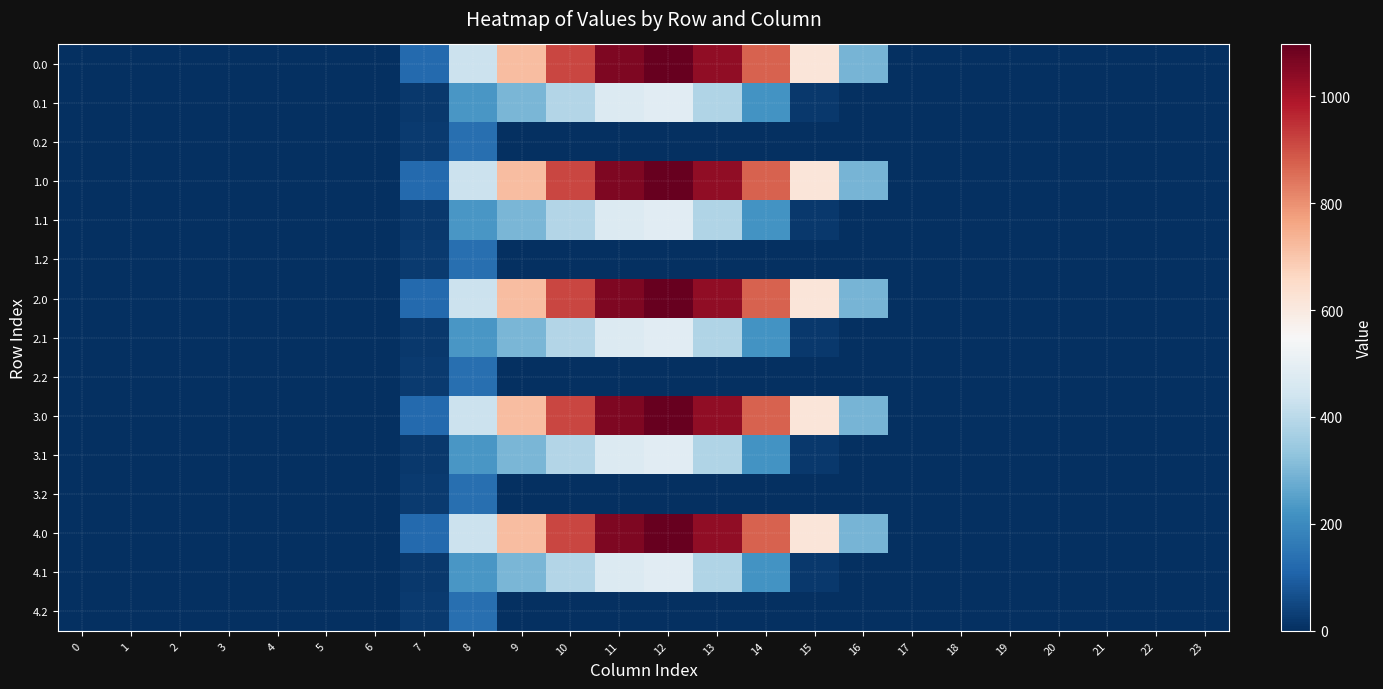

Reading left to right, what are all the values shown in this chart?

0.0: 0=0.0	1=0.0	2=0.0	3=0.0	4=0.0	5=0.0	6=0.0	7=120.6	8=430.3	9=716.9	10=916.2	11=1060.3	12=1096.7	13=1032.9	14=870.6	15=615.9	16=294.5	17=0.0	18=0.0	19=0.0	20=0.0	21=0.0	22=0.0	23=0.0
0.1: 0=0.0	1=0.0	2=0.0	3=0.0	4=0.0	5=0.0	6=0.0	7=17.7	8=227.5	9=295.9	10=388.1	11=471.7	12=485.4	13=382.7	14=219.2	15=17.3	16=0.0	17=0.0	18=0.0	19=0.0	20=0.0	21=0.0	22=0.0	23=0.0
0.2: 0=0.0	1=0.0	2=0.0	3=0.0	4=0.0	5=0.0	6=0.0	7=22.3	8=134.2	9=0.0	10=0.0	11=0.0	12=0.0	13=0.0	14=0.0	15=0.0	16=0.0	17=0.0	18=0.0	19=0.0	20=0.0	21=0.0	22=0.0	23=0.0
1.0: 0=0.0	1=0.0	2=0.0	3=0.0	4=0.0	5=0.0	6=0.0	7=120.6	8=430.3	9=716.9	10=916.2	11=1060.3	12=1096.7	13=1032.9	14=870.6	15=615.9	16=294.5	17=0.0	18=0.0	19=0.0	20=0.0	21=0.0	22=0.0	23=0.0
1.1: 0=0.0	1=0.0	2=0.0	3=0.0	4=0.0	5=0.0	6=0.0	7=17.7	8=227.5	9=295.9	10=388.1	11=471.7	12=485.4	13=382.7	14=219.2	15=17.3	16=0.0	17=0.0	18=0.0	19=0.0	20=0.0	21=0.0	22=0.0	23=0.0
1.2: 0=0.0	1=0.0	2=0.0	3=0.0	4=0.0	5=0.0	6=0.0	7=22.3	8=134.2	9=0.0	10=0.0	11=0.0	12=0.0	13=0.0	14=0.0	15=0.0	16=0.0	17=0.0	18=0.0	19=0.0	20=0.0	21=0.0	22=0.0	23=0.0
2.0: 0=0.0	1=0.0	2=0.0	3=0.0	4=0.0	5=0.0	6=0.0	7=120.6	8=430.3	9=716.9	10=916.2	11=1060.3	12=1096.7	13=1032.9	14=870.6	15=615.9	16=294.5	17=0.0	18=0.0	19=0.0	20=0.0	21=0.0	22=0.0	23=0.0
2.1: 0=0.0	1=0.0	2=0.0	3=0.0	4=0.0	5=0.0	6=0.0	7=17.7	8=227.5	9=295.9	10=388.1	11=471.7	12=485.4	13=382.7	14=219.2	15=17.3	16=0.0	17=0.0	18=0.0	19=0.0	20=0.0	21=0.0	22=0.0	23=0.0
2.2: 0=0.0	1=0.0	2=0.0	3=0.0	4=0.0	5=0.0	6=0.0	7=22.3	8=134.2	9=0.0	10=0.0	11=0.0	12=0.0	13=0.0	14=0.0	15=0.0	16=0.0	17=0.0	18=0.0	19=0.0	20=0.0	21=0.0	22=0.0	23=0.0
3.0: 0=0.0	1=0.0	2=0.0	3=0.0	4=0.0	5=0.0	6=0.0	7=120.6	8=430.3	9=716.9	10=916.2	11=1060.3	12=1096.7	13=1032.9	14=870.6	15=615.9	16=294.5	17=0.0	18=0.0	19=0.0	20=0.0	21=0.0	22=0.0	23=0.0
3.1: 0=0.0	1=0.0	2=0.0	3=0.0	4=0.0	5=0.0	6=0.0	7=17.7	8=227.5	9=295.9	10=388.1	11=471.7	12=485.4	13=382.7	14=219.2	15=17.3	16=0.0	17=0.0	18=0.0	19=0.0	20=0.0	21=0.0	22=0.0	23=0.0
3.2: 0=0.0	1=0.0	2=0.0	3=0.0	4=0.0	5=0.0	6=0.0	7=22.3	8=134.2	9=0.0	10=0.0	11=0.0	12=0.0	13=0.0	14=0.0	15=0.0	16=0.0	17=0.0	18=0.0	19=0.0	20=0.0	21=0.0	22=0.0	23=0.0
4.0: 0=0.0	1=0.0	2=0.0	3=0.0	4=0.0	5=0.0	6=0.0	7=120.6	8=430.3	9=716.9	10=916.2	11=1060.3	12=1096.7	13=1032.9	14=870.6	15=615.9	16=294.5	17=0.0	18=0.0	19=0.0	20=0.0	21=0.0	22=0.0	23=0.0
4.1: 0=0.0	1=0.0	2=0.0	3=0.0	4=0.0	5=0.0	6=0.0	7=17.7	8=227.5	9=295.9	10=388.1	11=471.7	12=485.4	13=382.7	14=219.2	15=17.3	16=0.0	17=0.0	18=0.0	19=0.0	20=0.0	21=0.0	22=0.0	23=0.0
4.2: 0=0.0	1=0.0	2=0.0	3=0.0	4=0.0	5=0.0	6=0.0	7=22.3	8=134.2	9=0.0	10=0.0	11=0.0	12=0.0	13=0.0	14=0.0	15=0.0	16=0.0	17=0.0	18=0.0	19=0.0	20=0.0	21=0.0	22=0.0	23=0.0